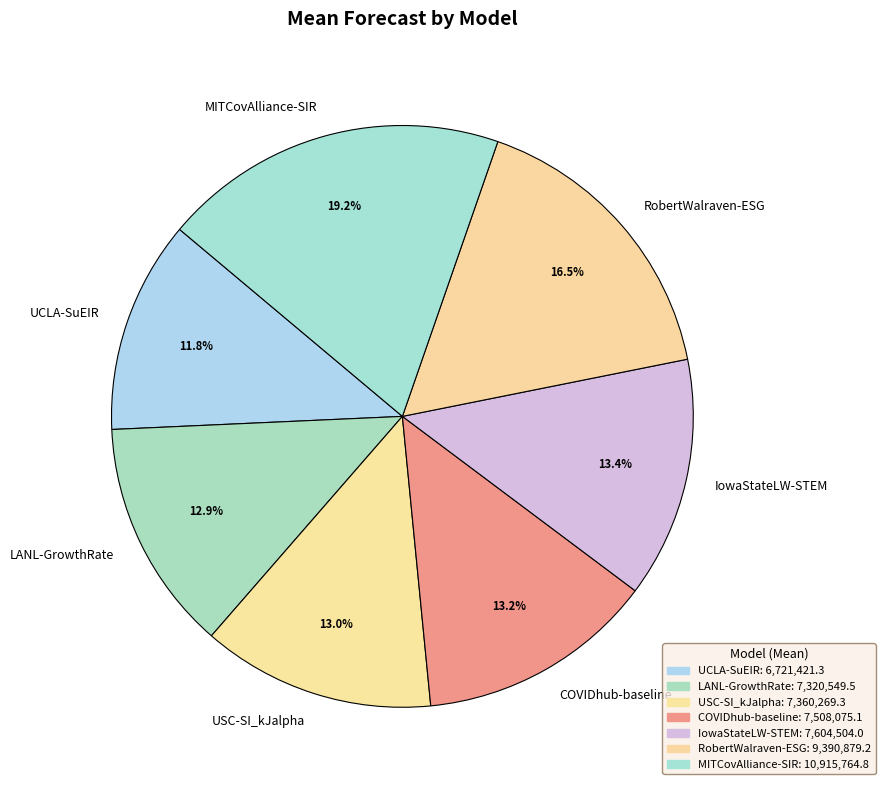

Does any single category account for the majority?

No